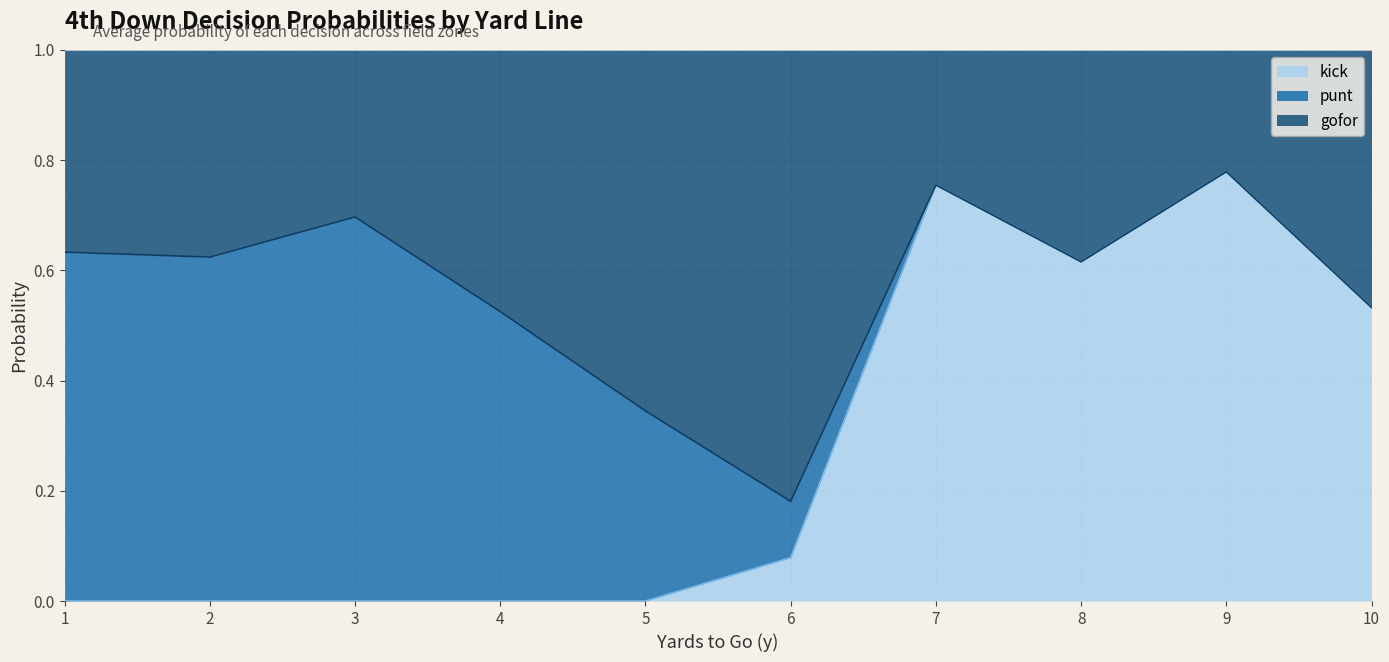

Which series has the largest total across all categories?

gofor